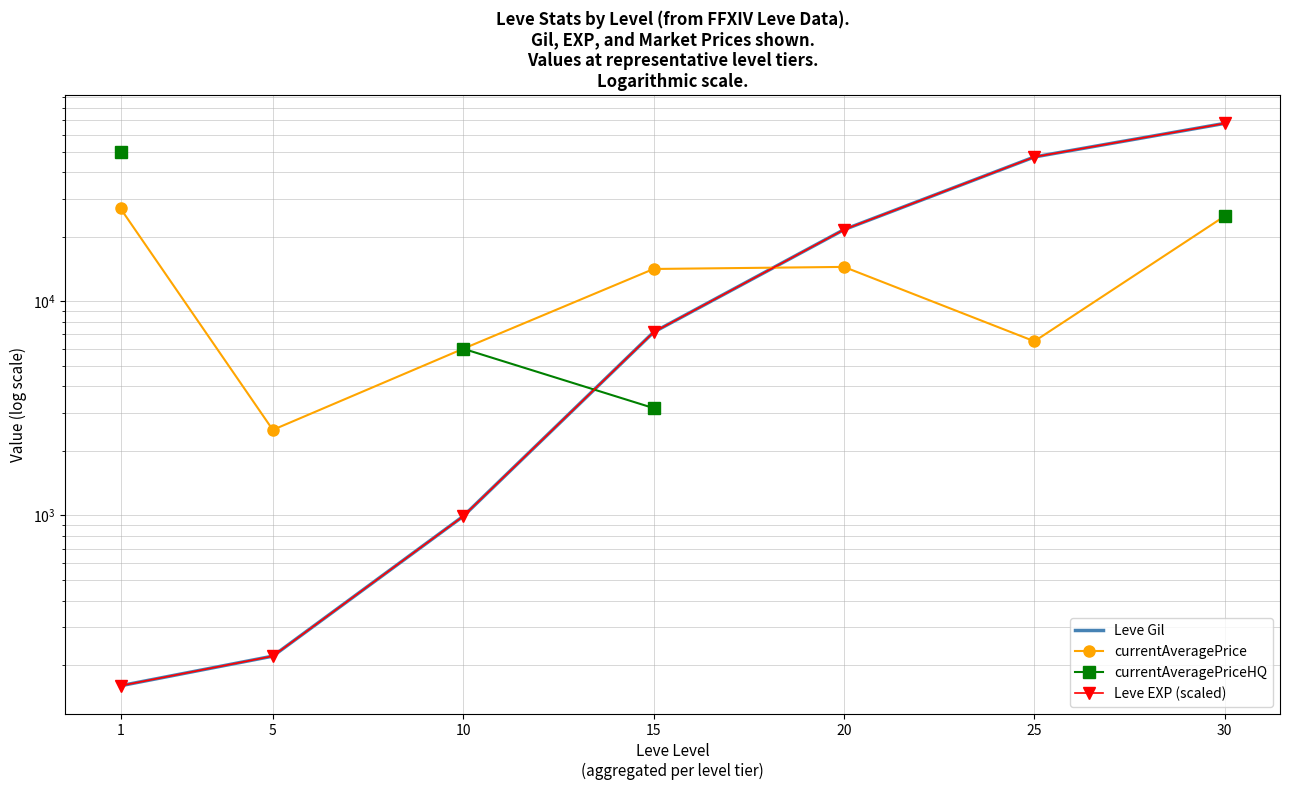

Which series has the widest spread of values?

Leve Gil